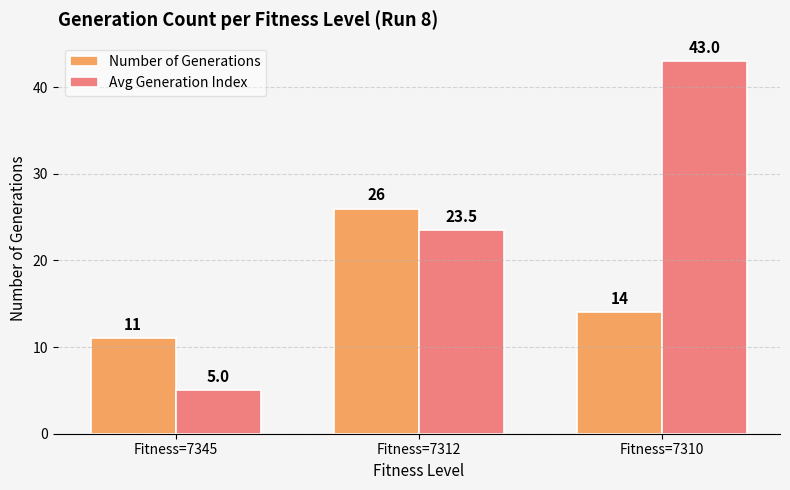

At which label does Avg Generation Index first exceed 23?

Fitness=7312